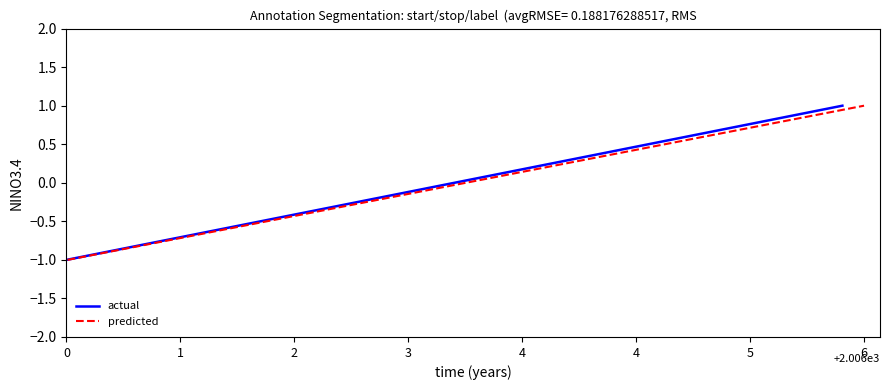

True or false: actual has a value of -0.3 at 12.

True